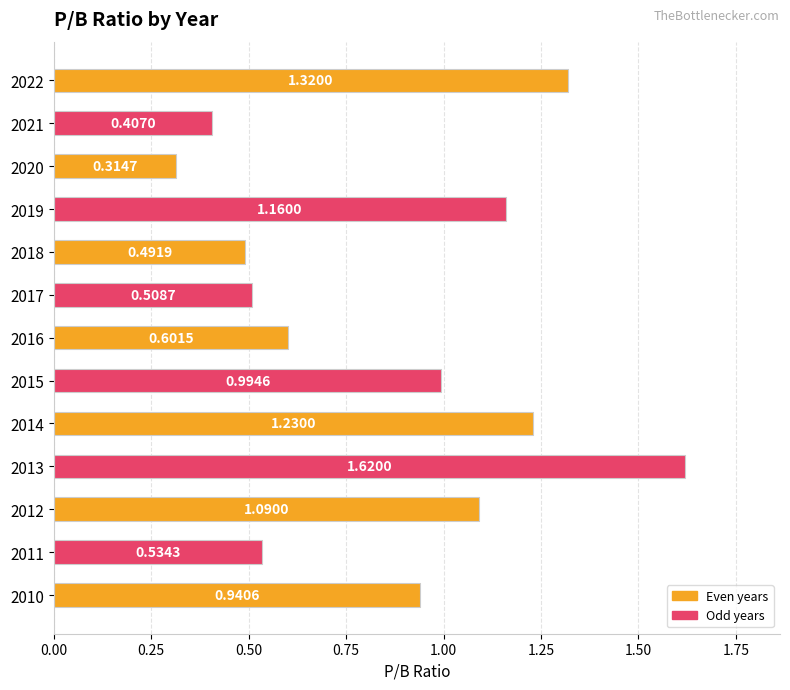

What is the difference between the values at 2020 and 2012?

0.8